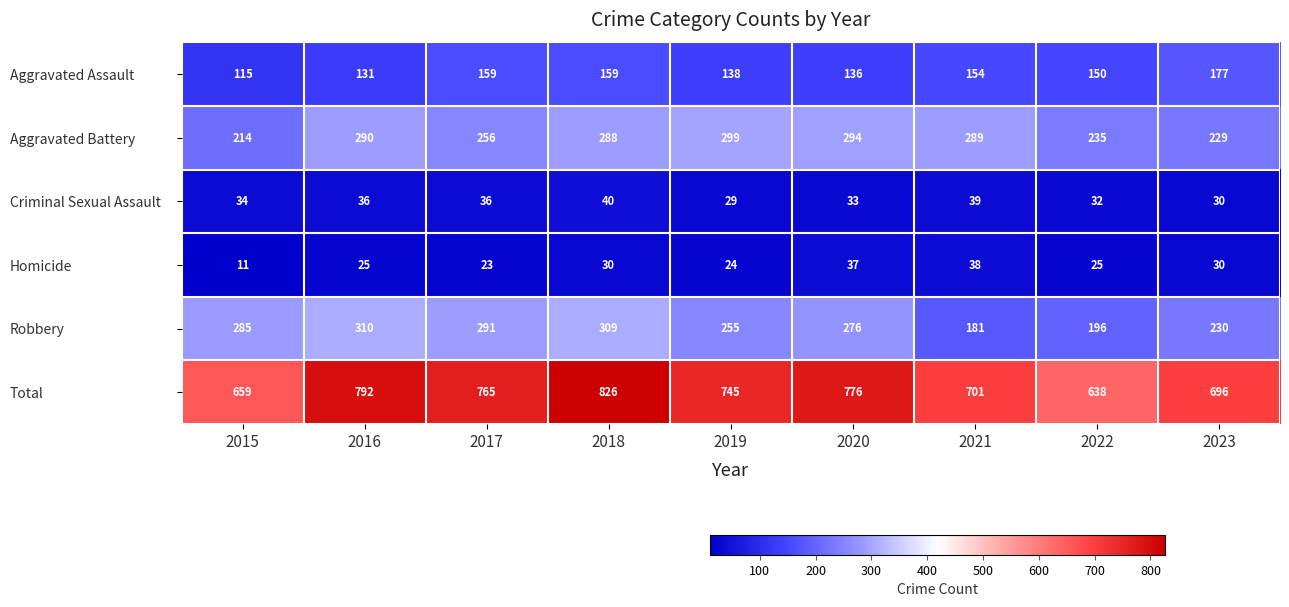

At which category does the chart reach its minimum across all series?

2015